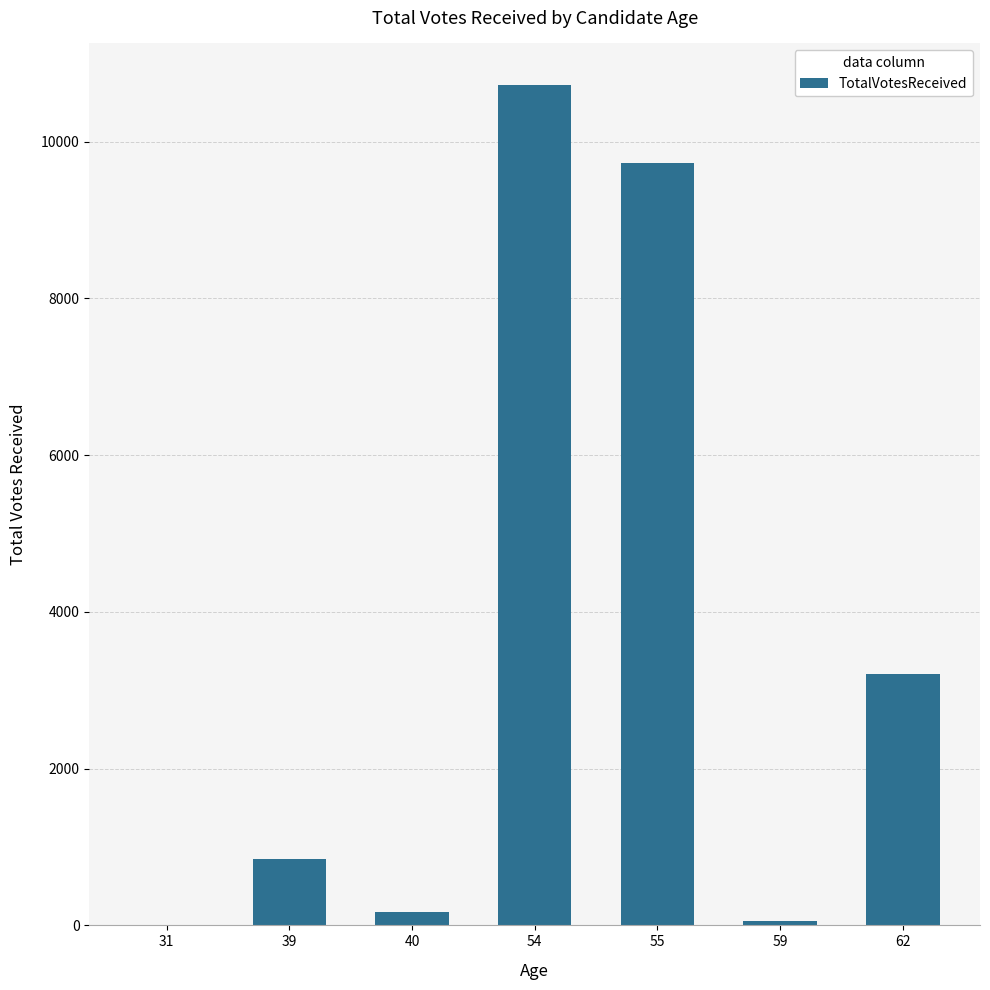

What is the change in value from 54 to 55?

-984